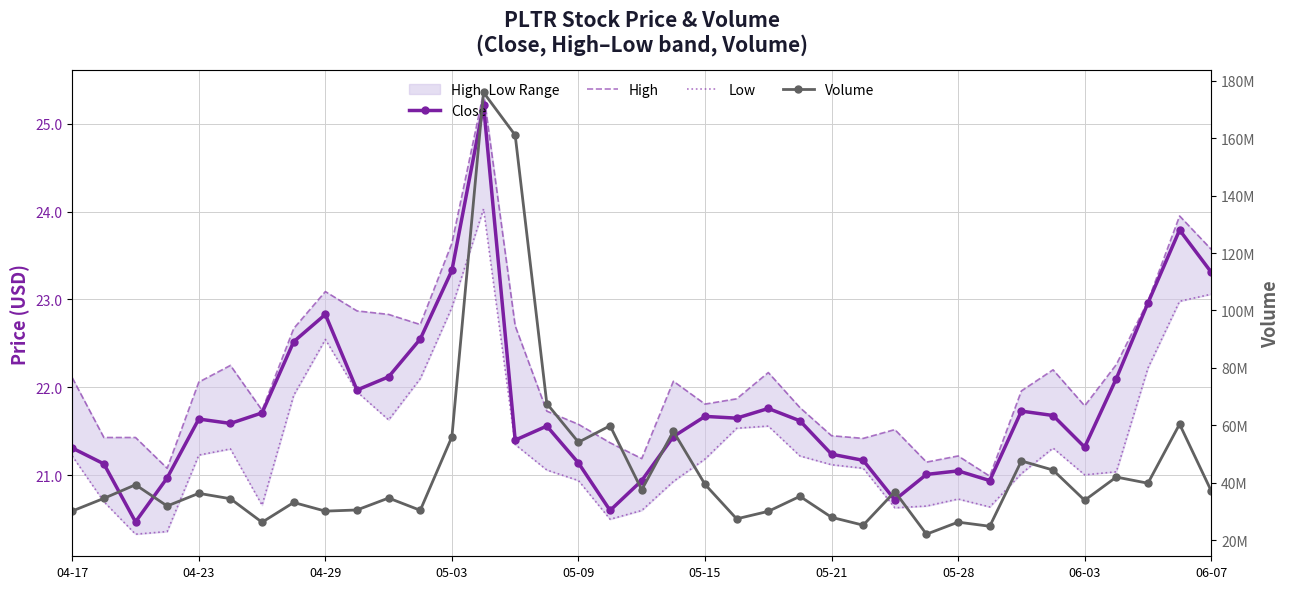

What is the difference between the maximum and minimum values in the Low series?

3.7